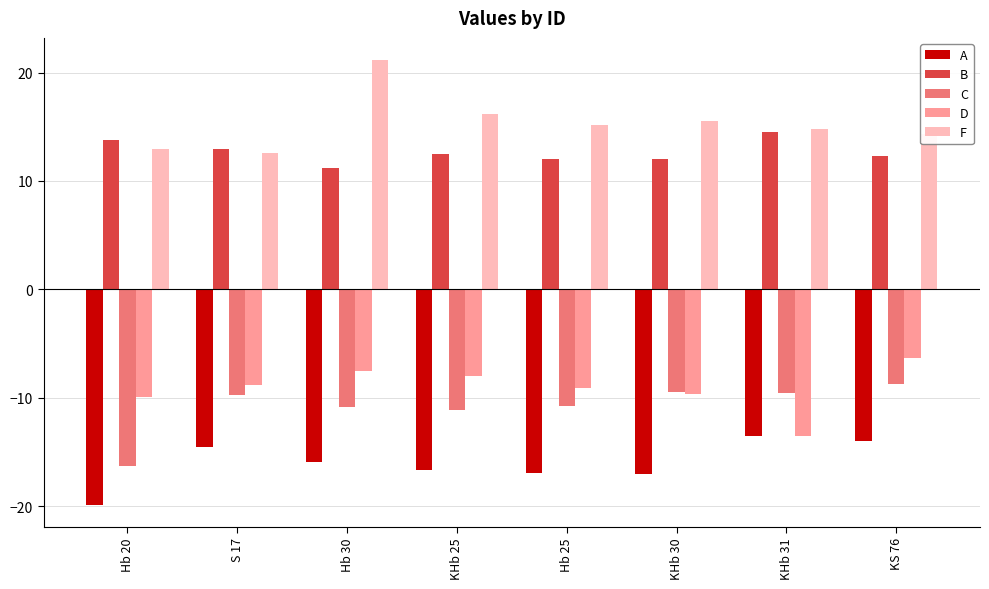

List the series in order of their peak value, lowest first.

A, C, D, B, F